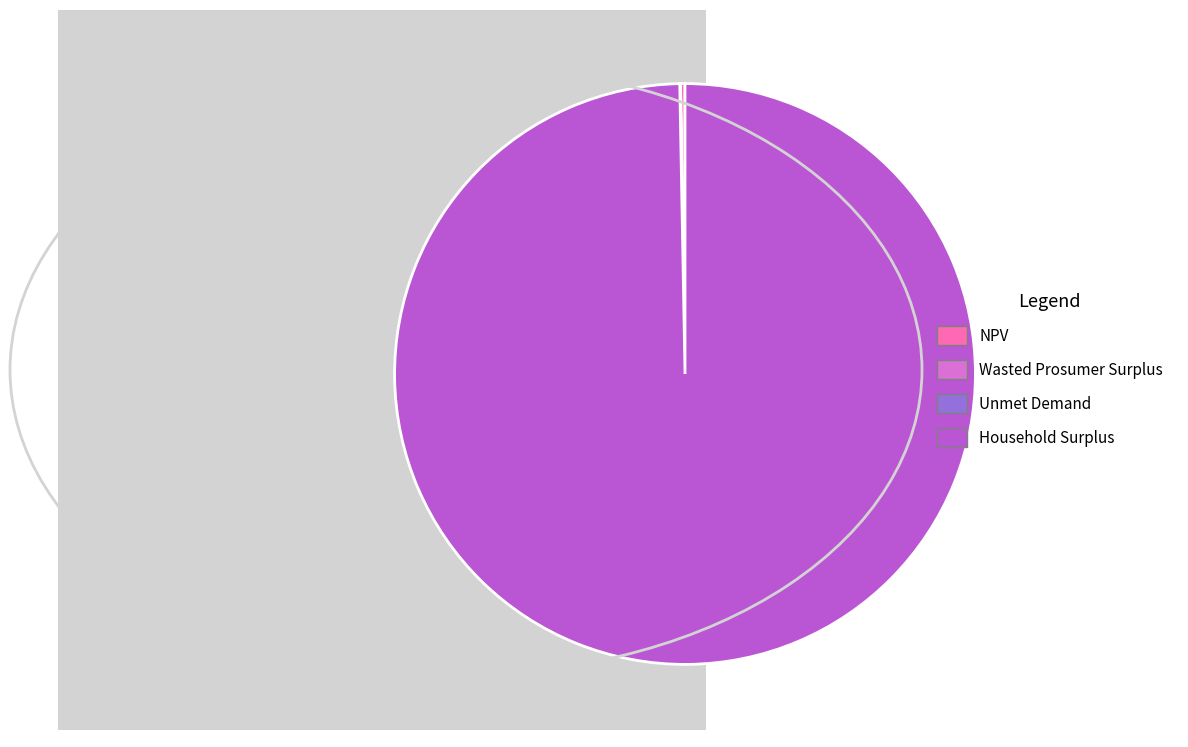

What is the largest slice in the pie chart?

Household Surplus